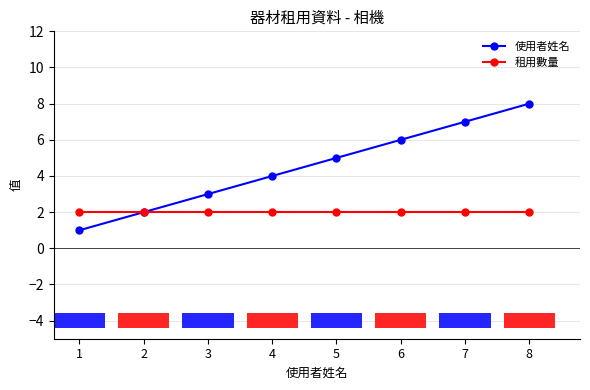

How many series are shown in this chart?

2